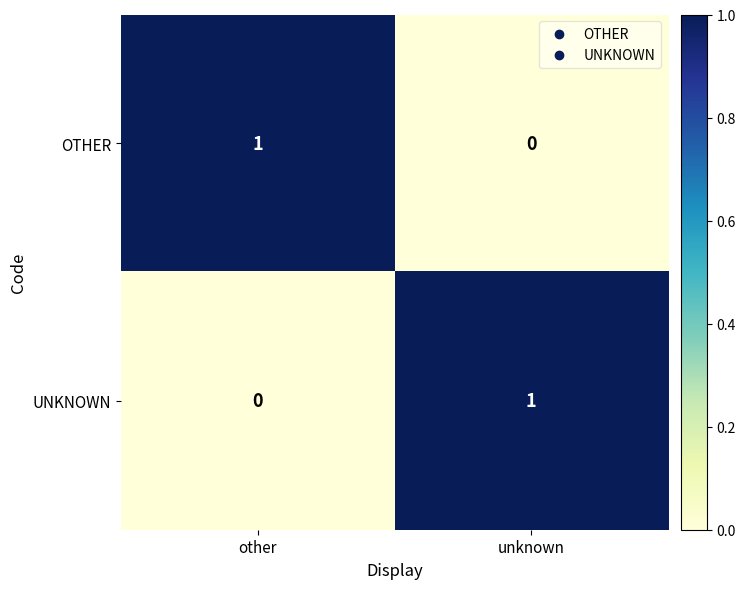

Rank the series at unknown from lowest to highest value.

OTHER, UNKNOWN